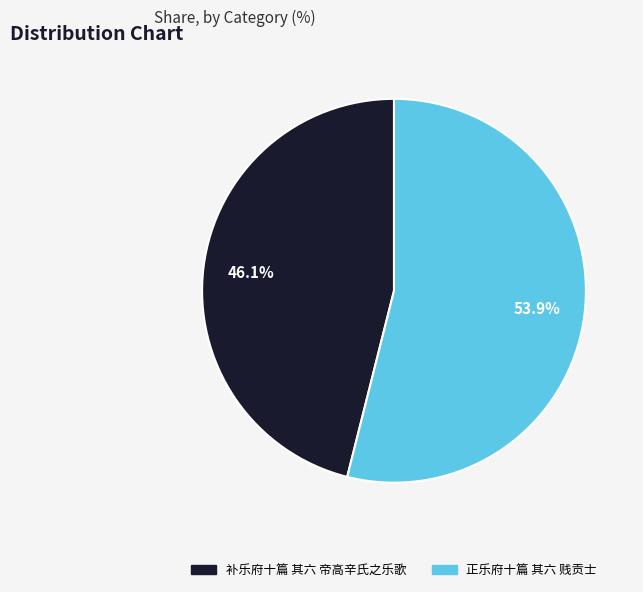

What percentage is NOT represented by 补乐府十篇 其六 帝高辛氏之乐歌?

53.9%